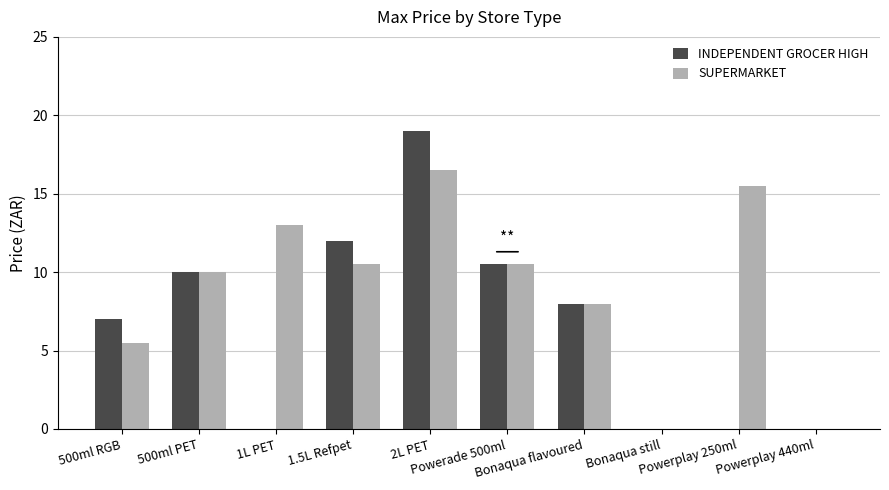

What is the highest value of the INDEPENDENT GROCER HIGH series?

19.0